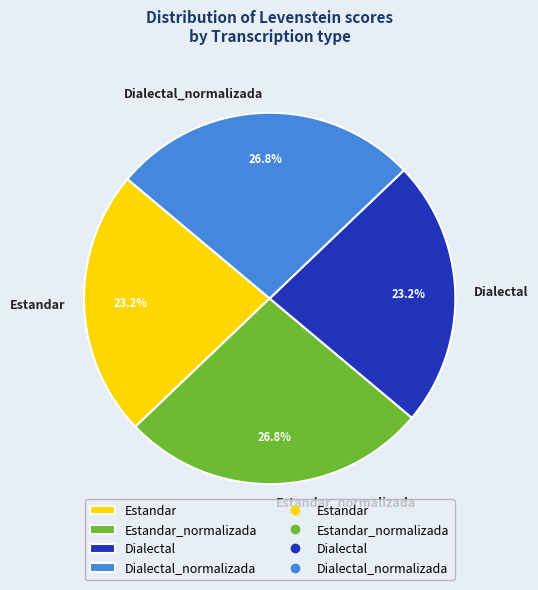

What portion of the pie excludes Dialectal_normalizada?

73.2%